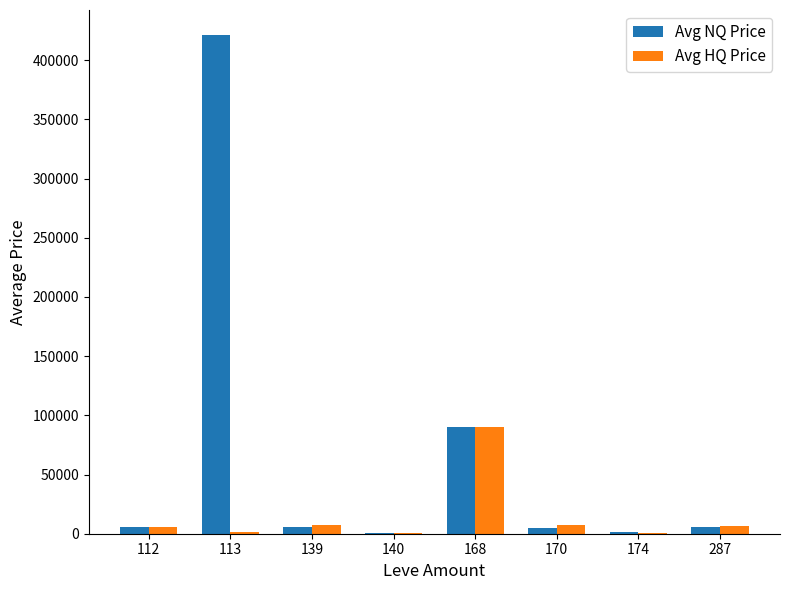

At which category is the sum across all series the highest?

113